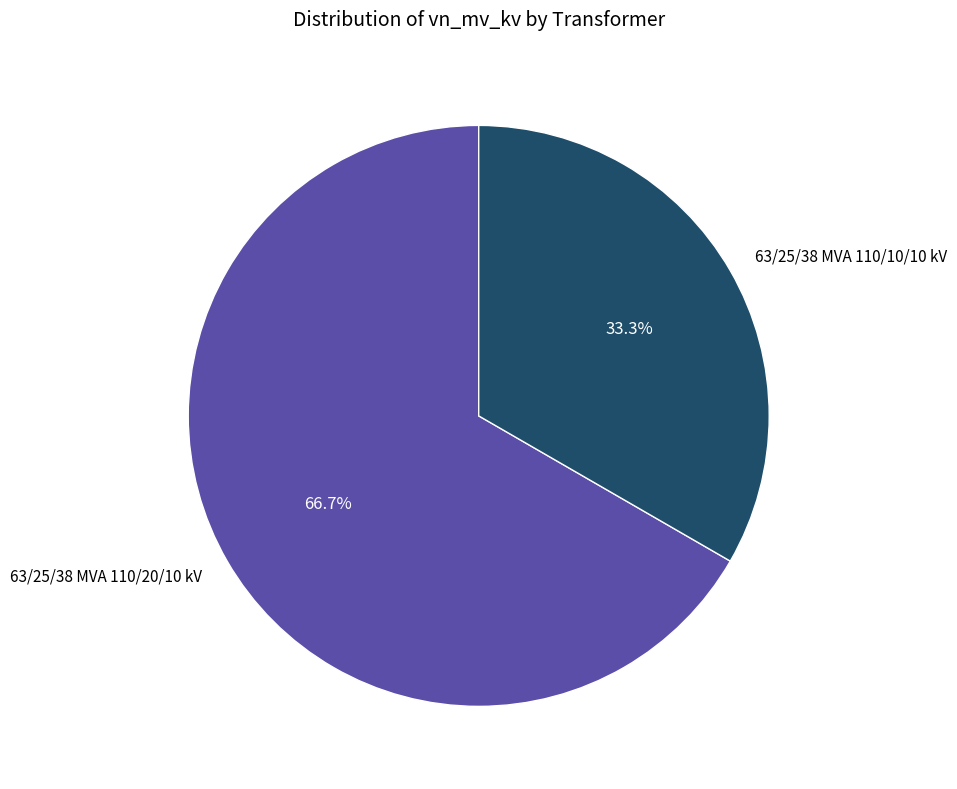

How many segments does this pie chart have?

2